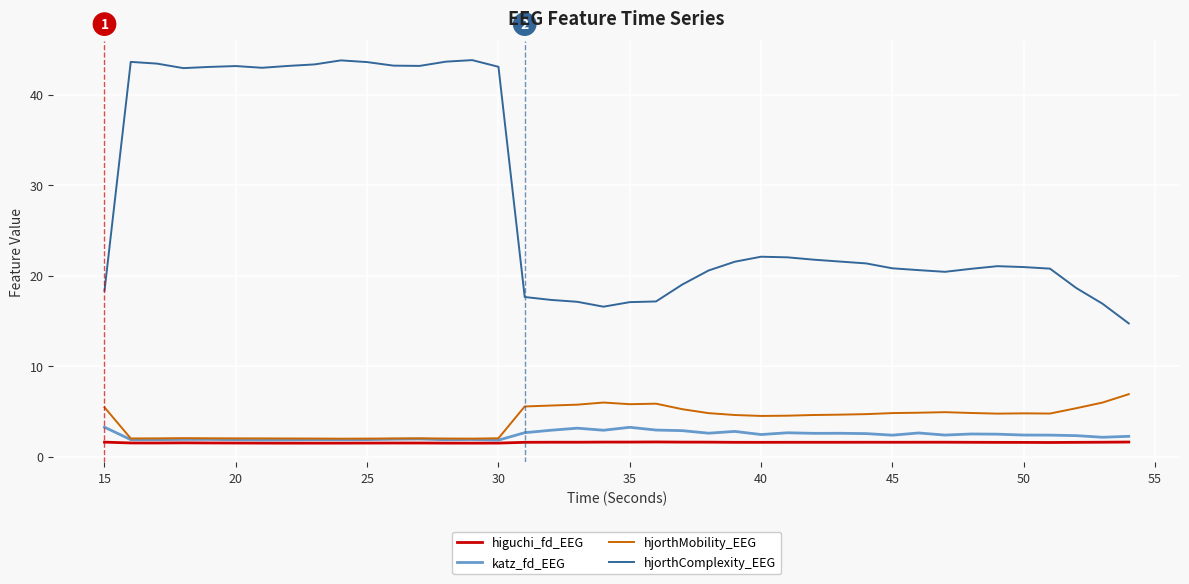

What is the maximum value for higuchi_fd_EEG?

1.6